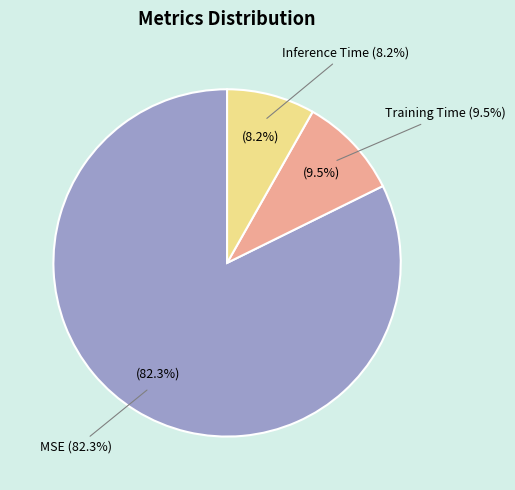

Count the number of slices in the pie.

3